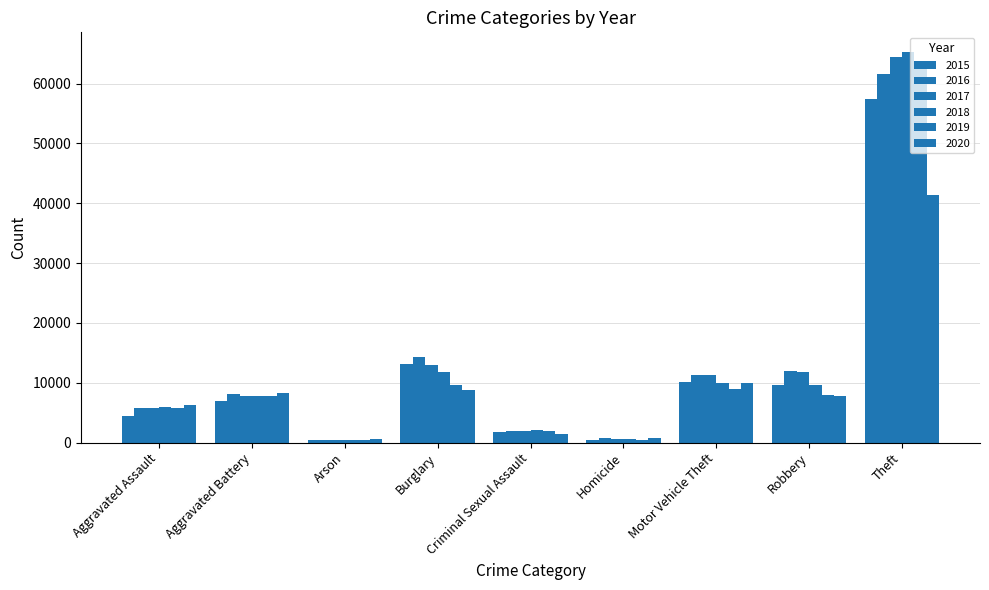

What is the sum of the 2018 values at Arson and Theft?

65663